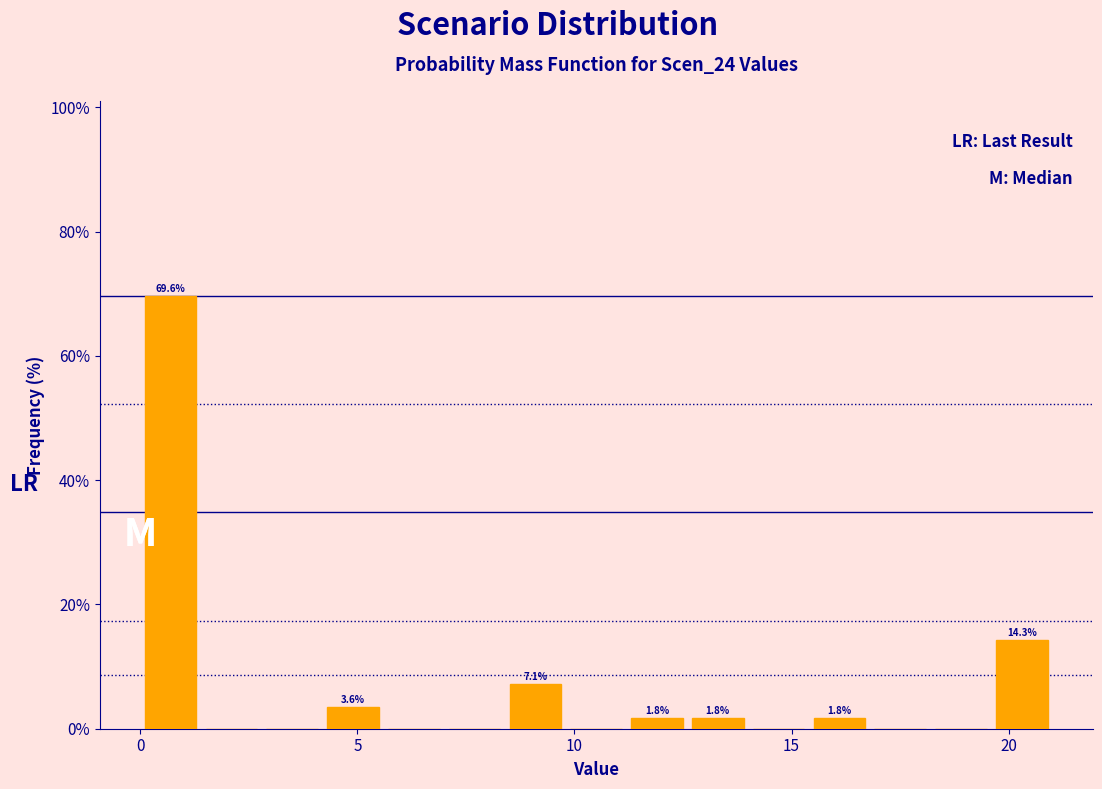

Read against the x-axis, roughly where is the centre of the tallest bar?

0.5